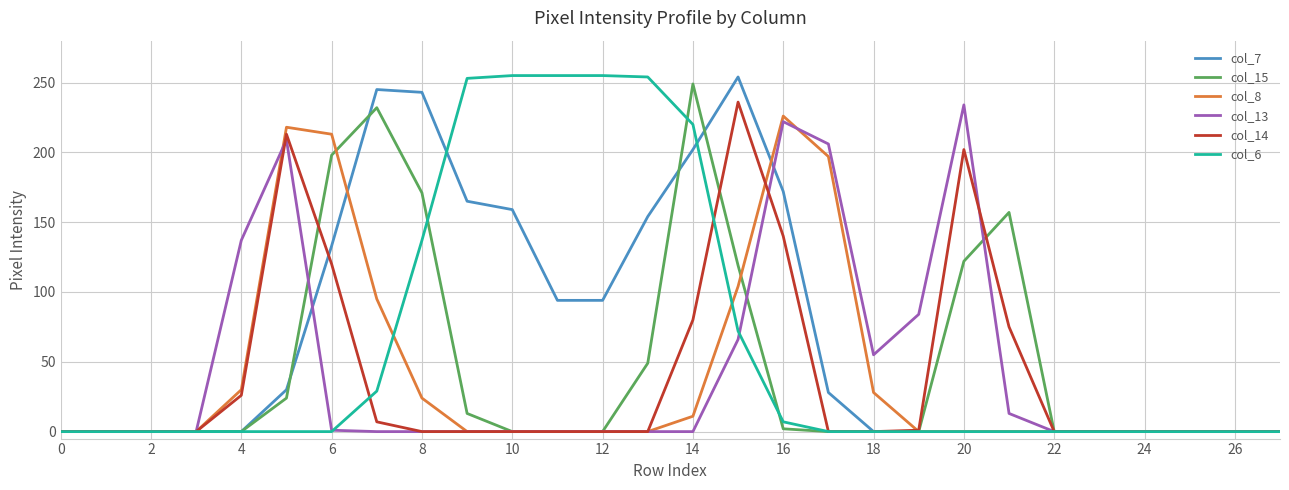

What are all the series names shown in the legend?

col_7, col_15, col_8, col_13, col_14, col_6